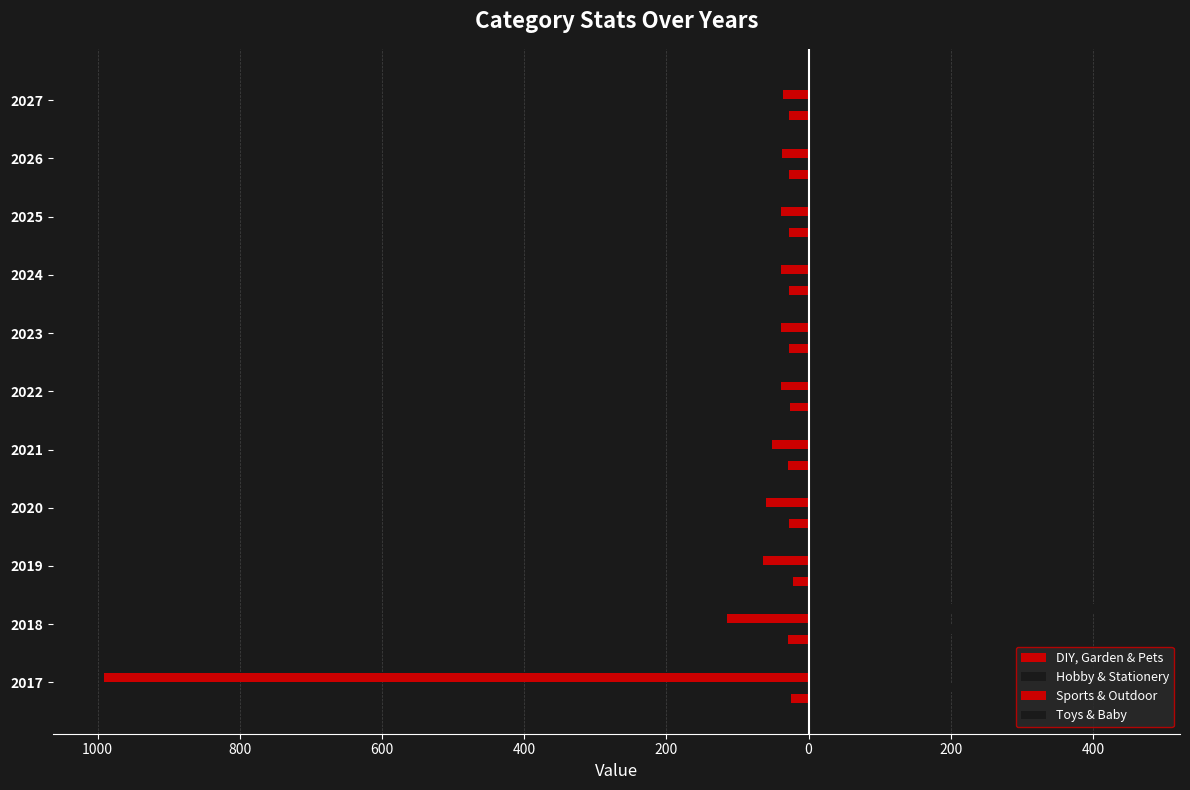

Are the bars grouped side by side (vs. stacked)?

Yes